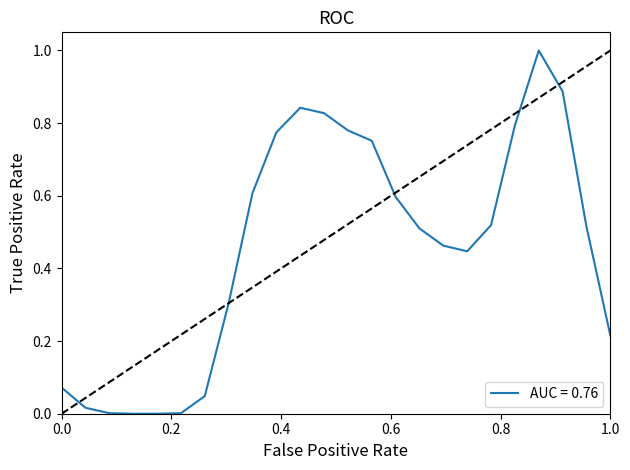

What is the maximum value shown in the chart?

1.0